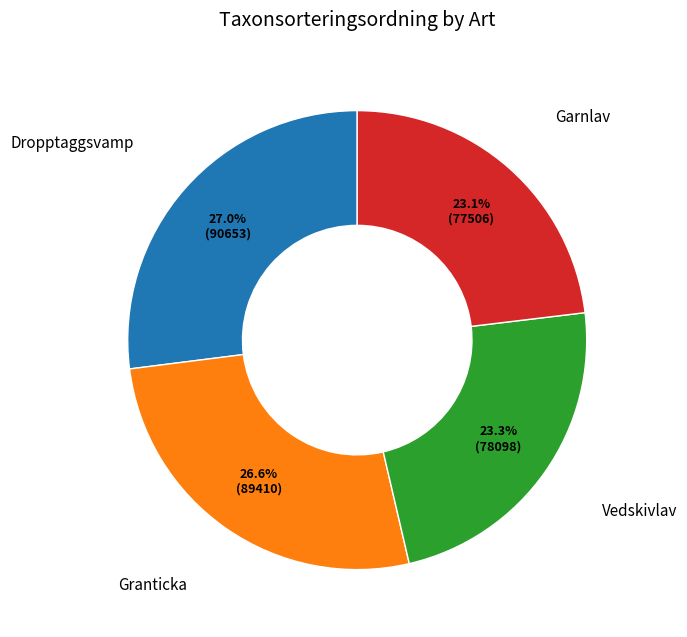

Is there a majority slice in this chart?

No